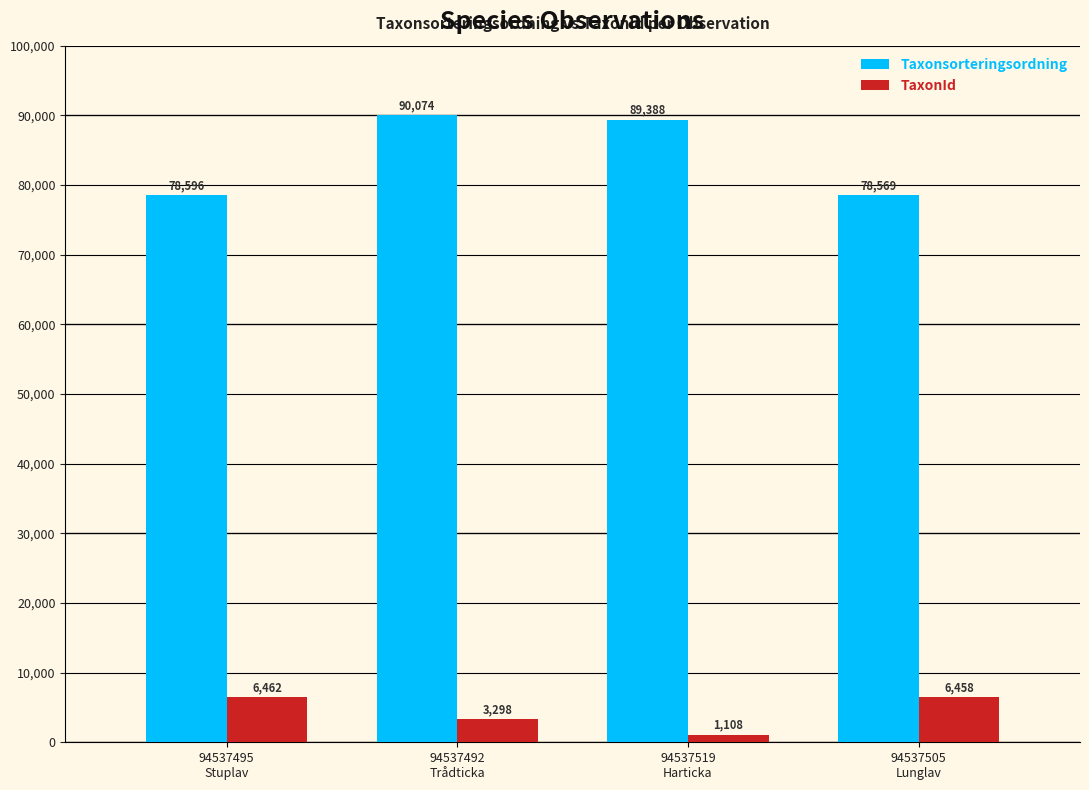

True or false: TaxonId has a value of 3298 at 94537492
Trådticka.

True